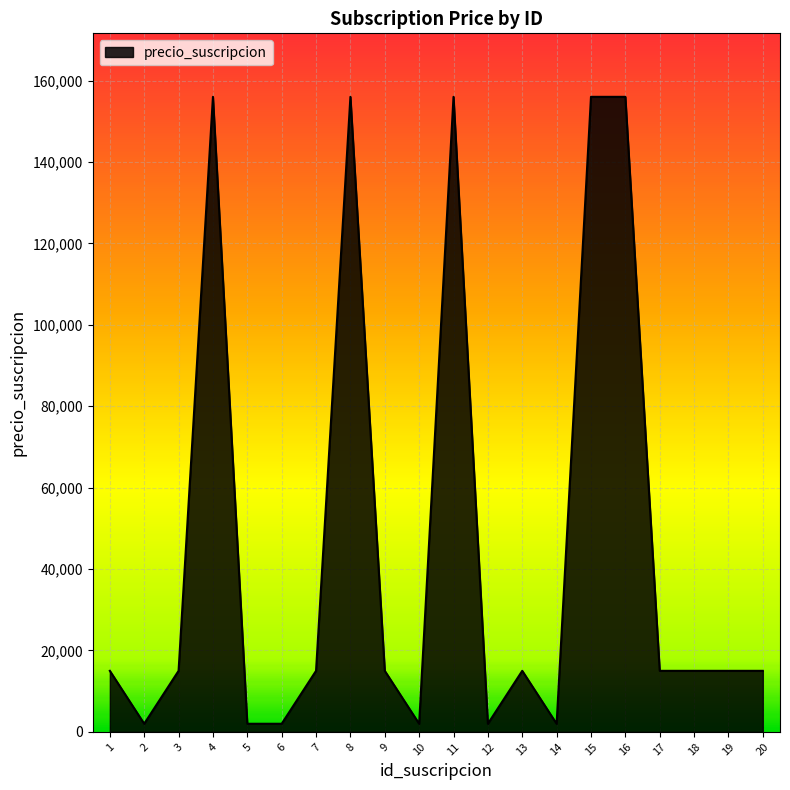

The value at 11 is 156000. True or false?

True